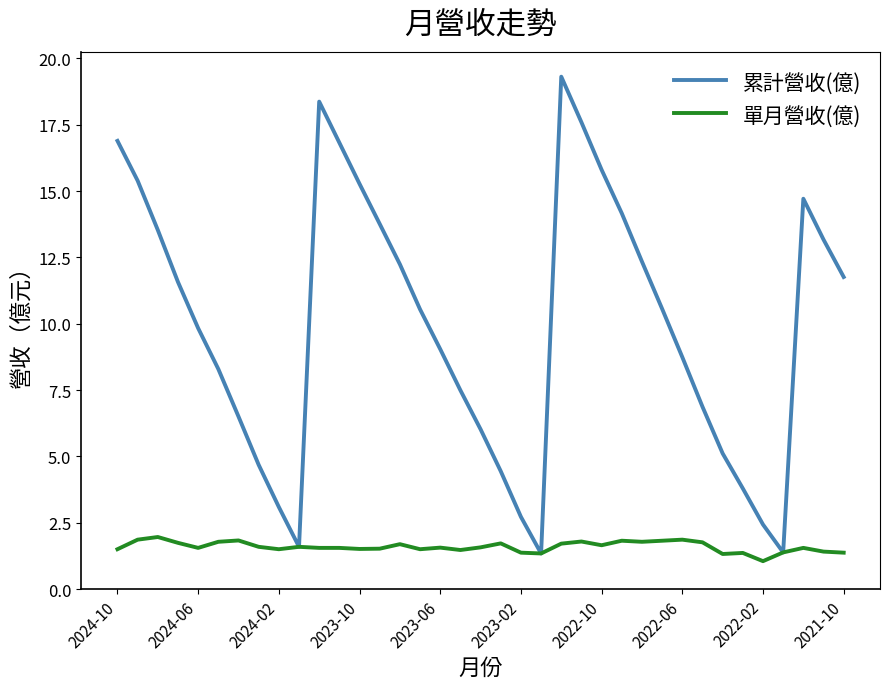

Rank the series by their maximum value, from lowest to highest.

單月營收(億), 累計營收(億)